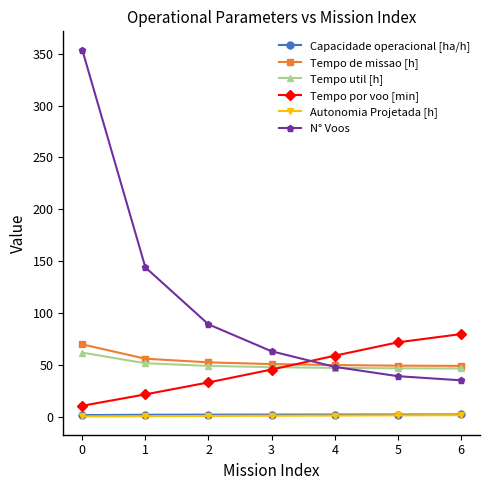

At which category is the sum across all series the highest?

0